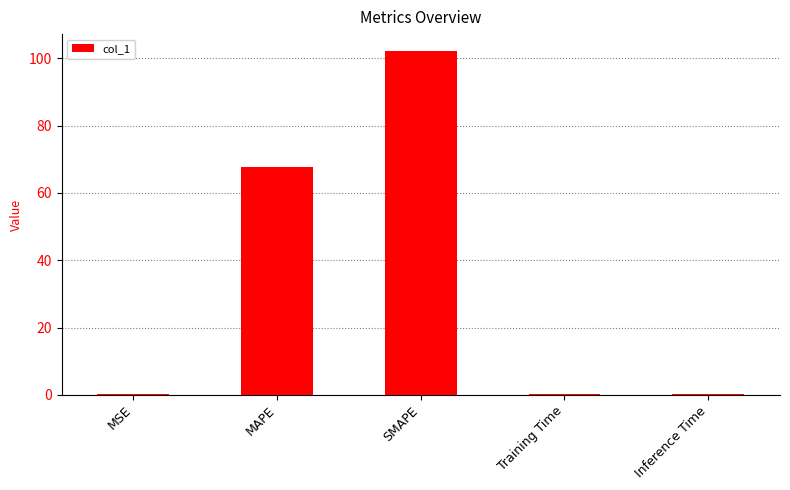

What is the change in value from SMAPE to Training Time?

-102.0